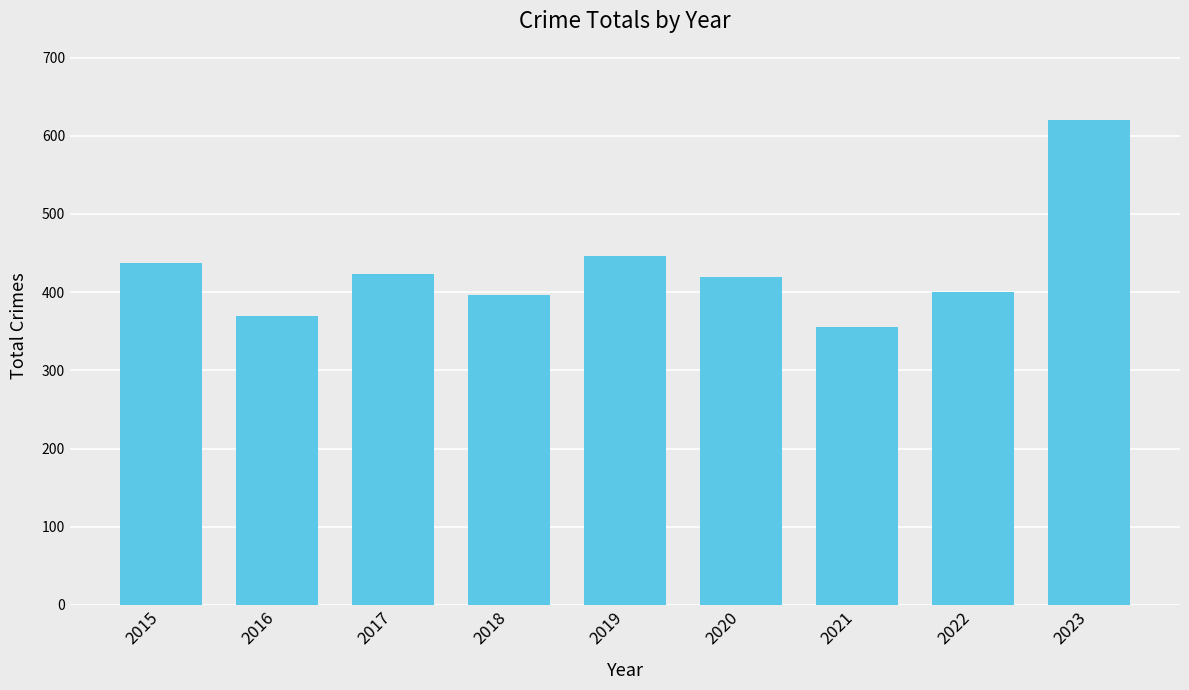

Read the value at 2017.

423